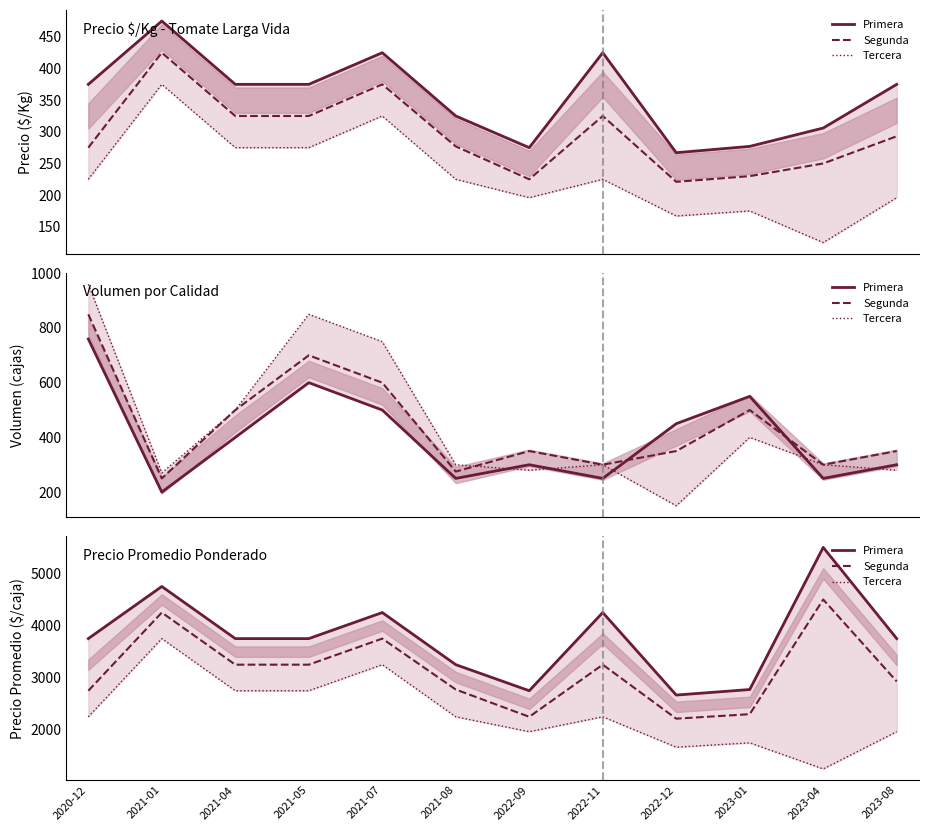

What is the average value of the Primera series?

3766